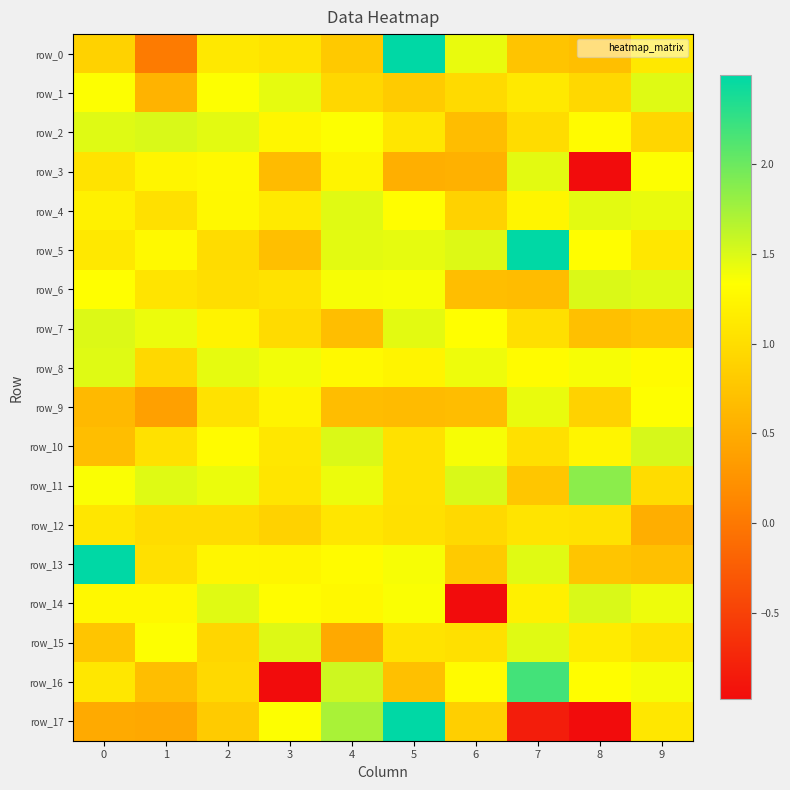

What is the minimum value shown in the chart?

-1.0